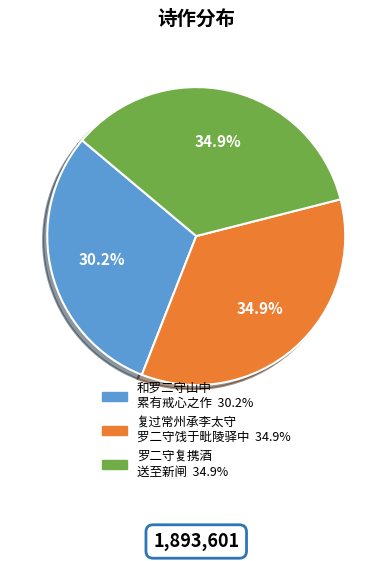

Is there any slice that represents more than half of the pie?

No